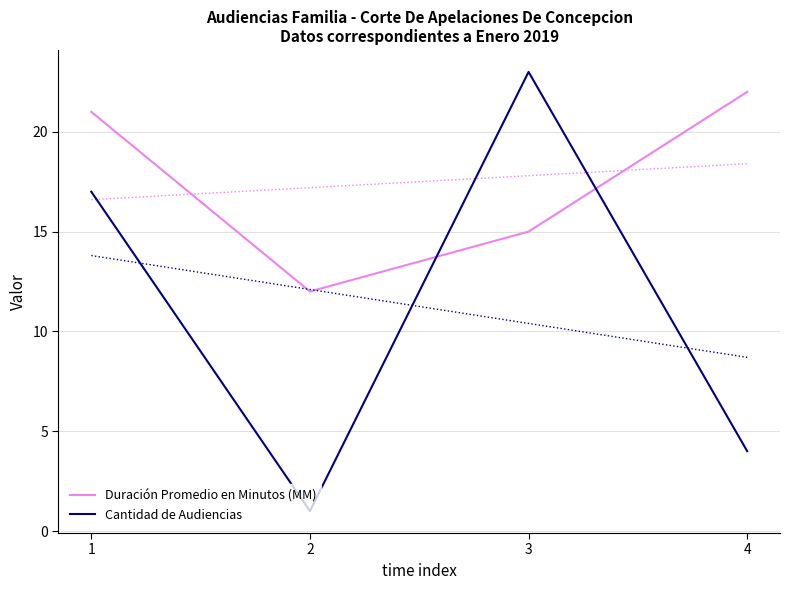

At which category does Cantidad de Audiencias reach its first local valley?

2